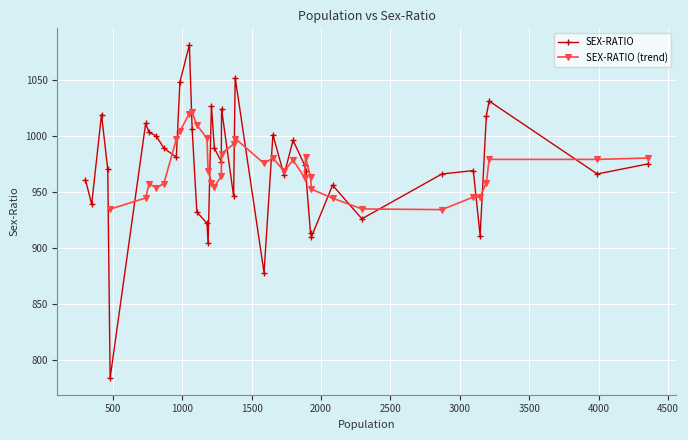

Reading left to right, what are all the values shown in this chart?

302=961	347=939	418=1019	463=970	480=784	736=1011	761=1003	812=1000	867=989	957=981	983=1048	1051=1081	1071=1006	1105=932	1178=922	1186=904	1210=1027	1231=989	1281=977	1283=1024	1370=946	1381=1052	1589=878	1653=1001	1733=965	1798=996	1881=974	1888=969	1924=913	1931=910	2083=956	2294=926	2871=966	3097=969	3146=911	3191=1018	3211=1031	3990=966	4357=975